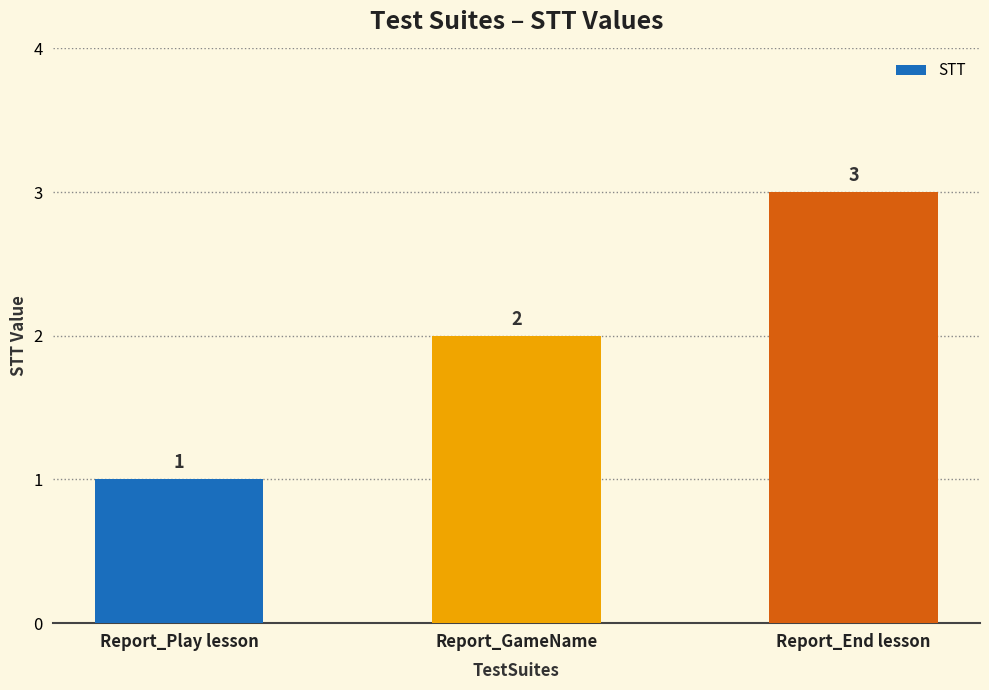

Is it true that the value at Report_GameName is 2?

True